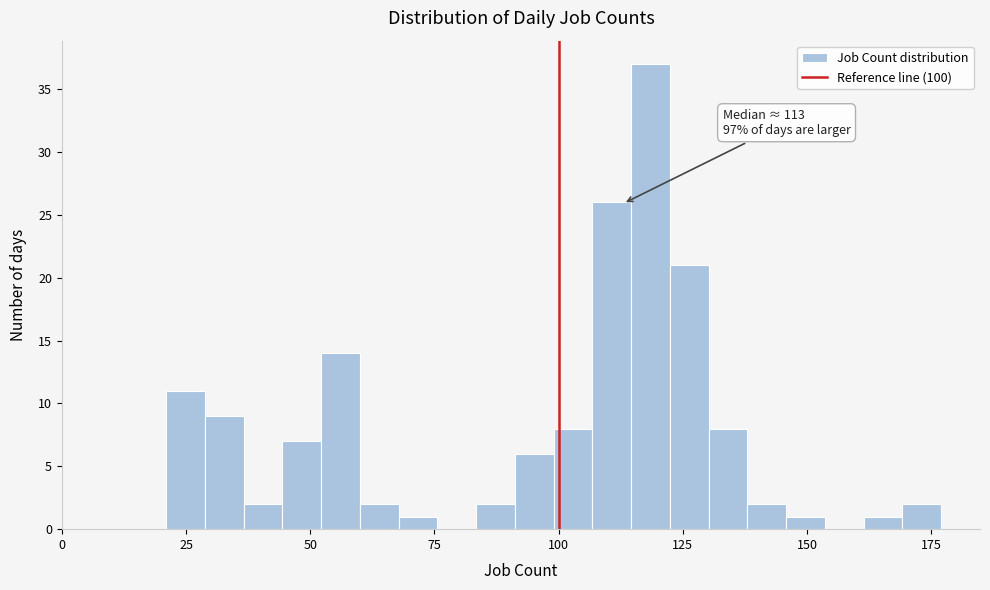

Read against the x-axis, roughly where is the centre of the tallest bar?

120